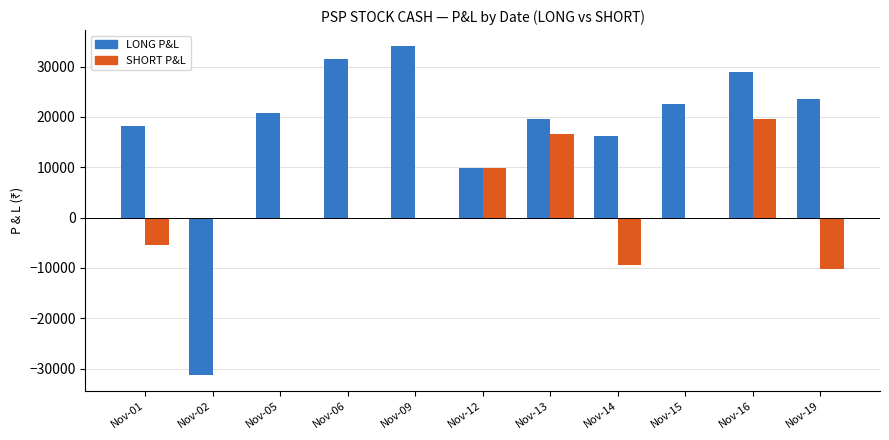

Is it true that LONG P&L equals 18260 at Nov-01?

True